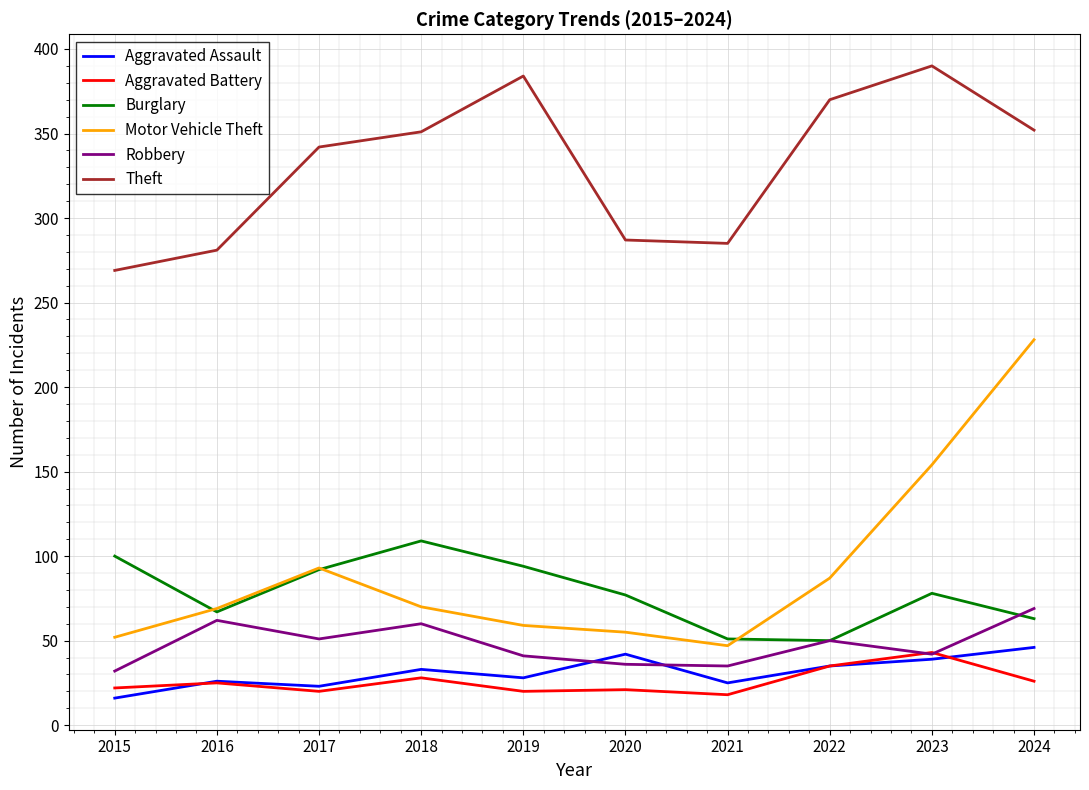

What is the difference between the highest and lowest values at 2015?

253